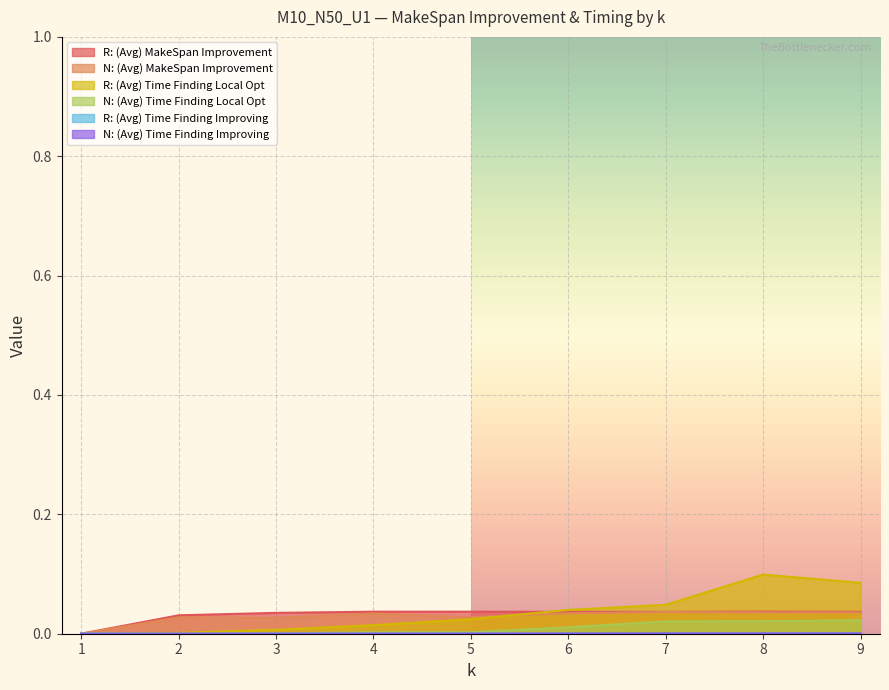

Which category has the lowest value in the R: (Avg) Time Finding Local Opt series?

1